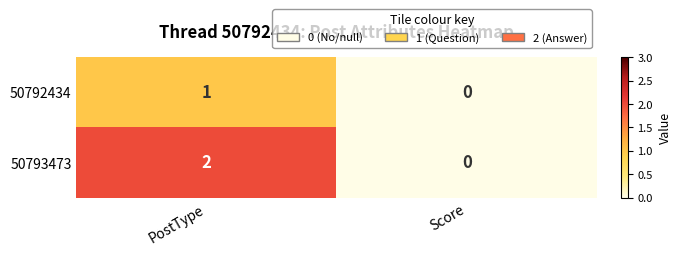

Where is 50792434 nearest to the value 0?

Score